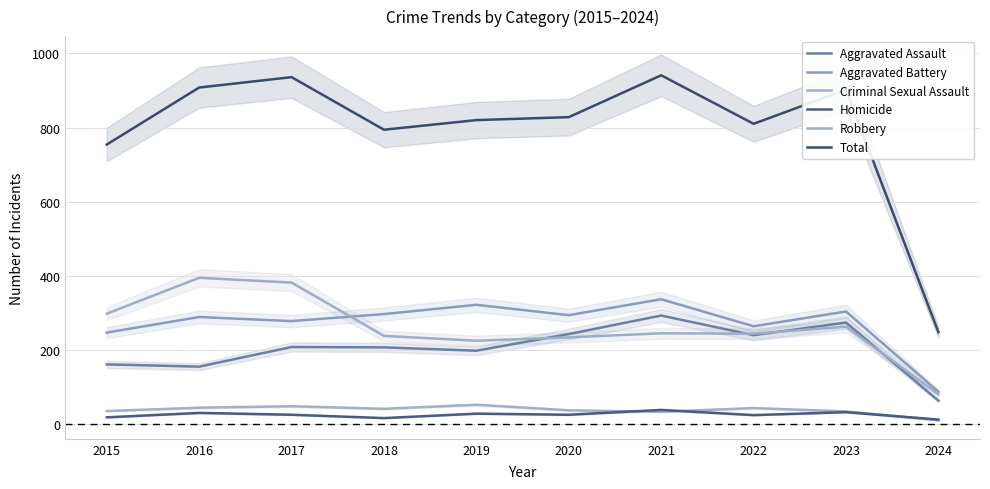

What is the minimum value for Homicide?

11